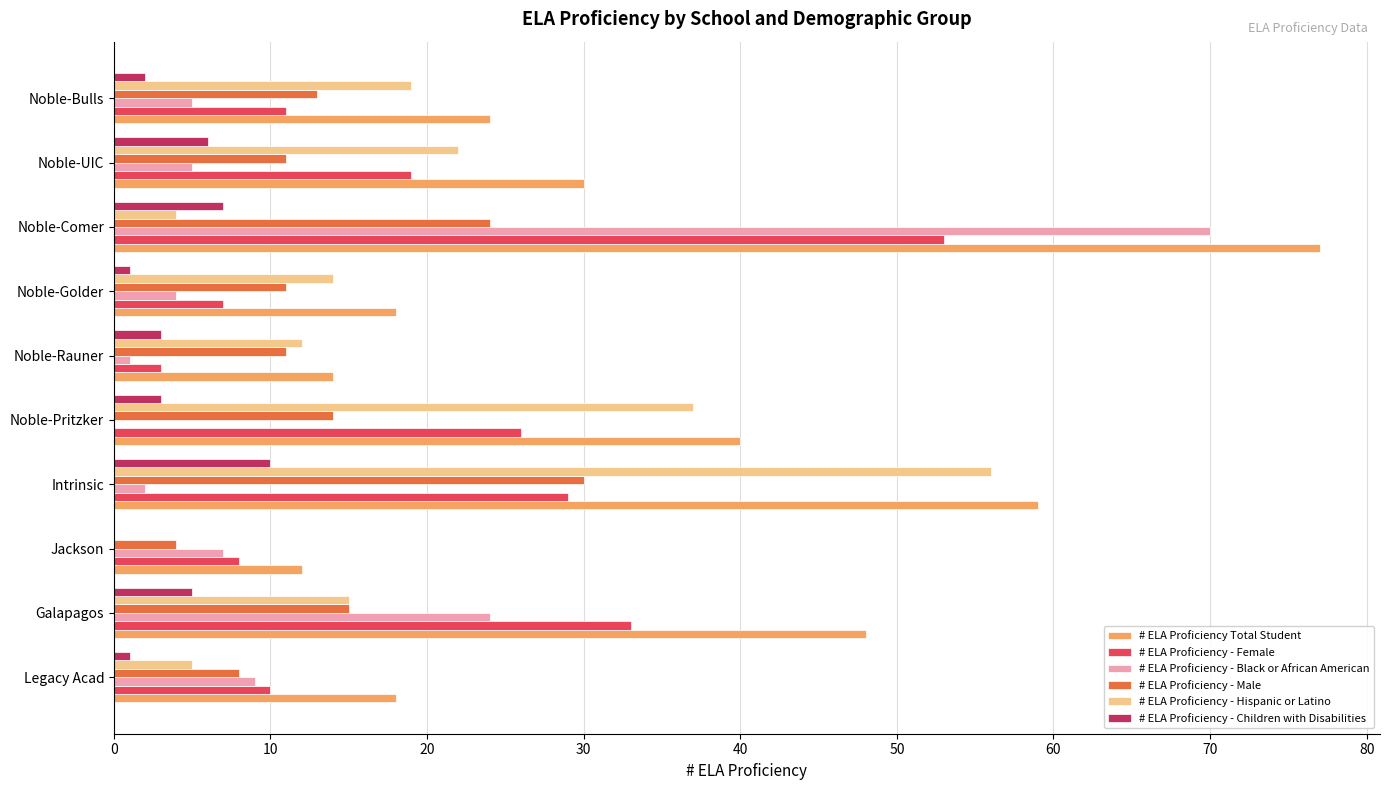

What is the approximate value of # ELA Proficiency Total Student at Galapagos?

48